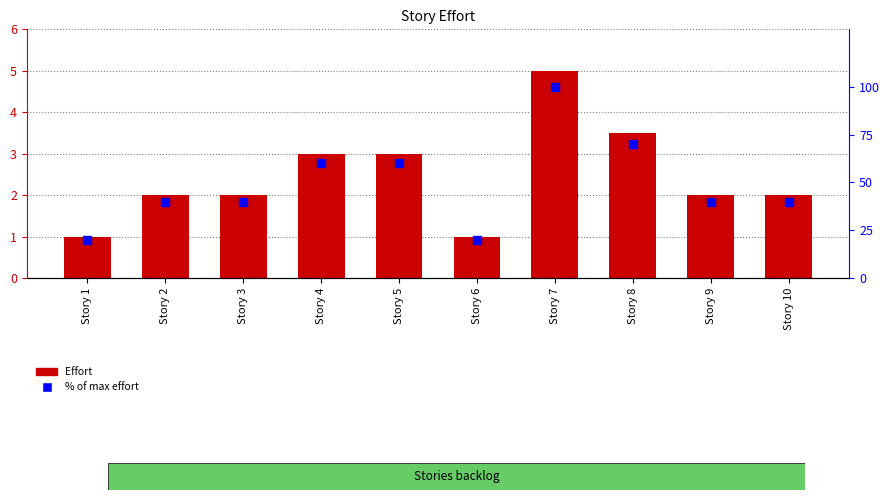

What is the average value of the % of max effort series?

49.0